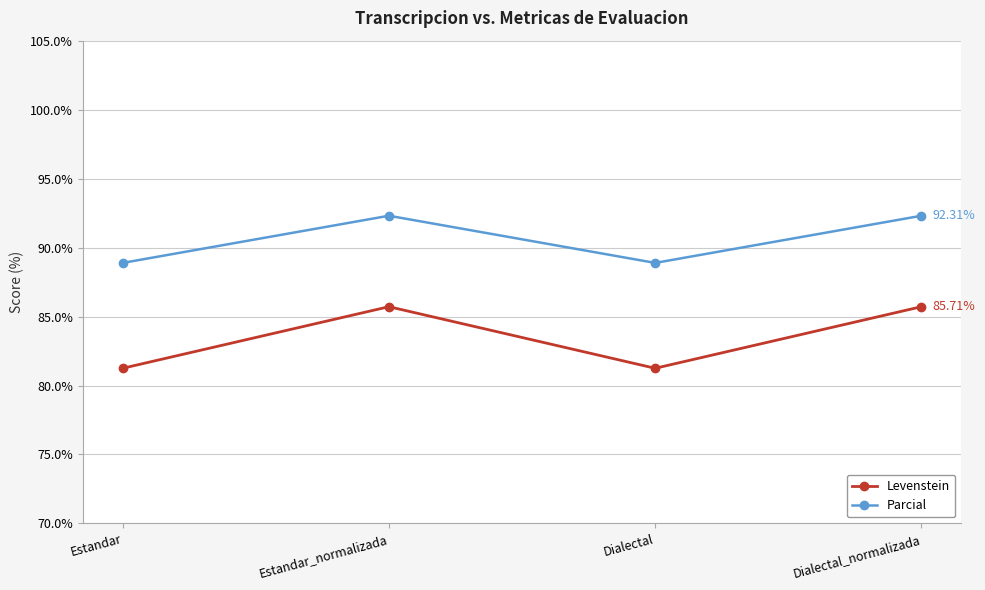

Where does the Levenstein series first go above 85?

Estandar_normalizada